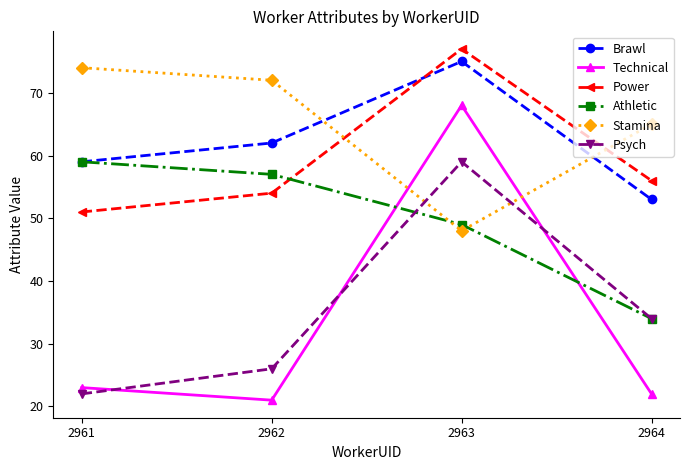

What is the total value across all series at 2962?

292